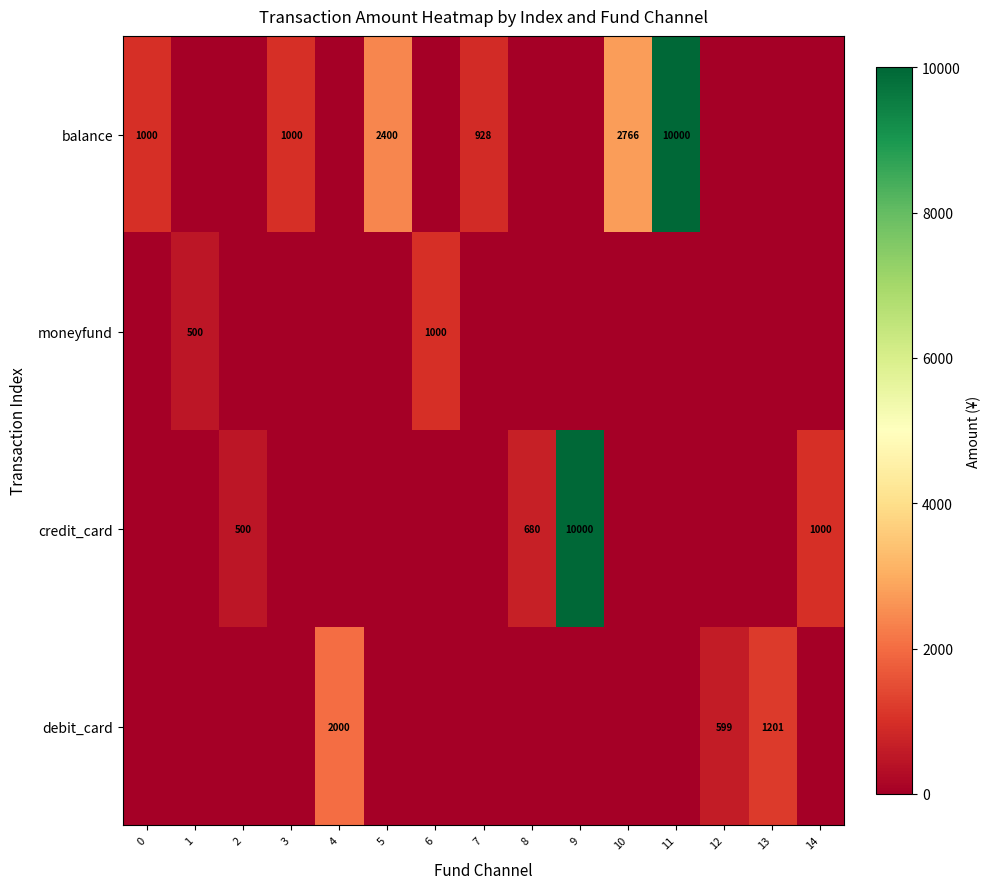

The value of balance at 11 is 5513. True or false?

False